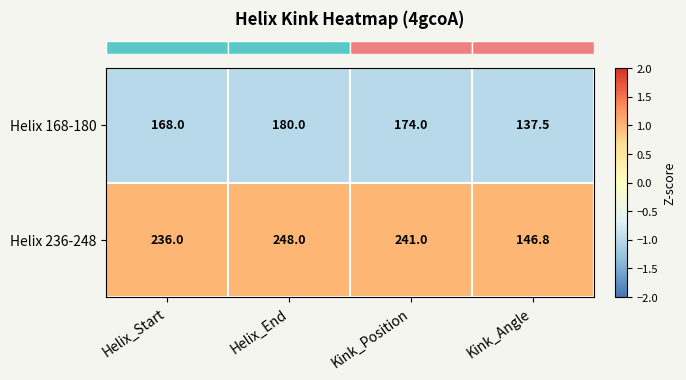

The value of Helix 168-180 at Kink_Angle is 88.7. True or false?

False